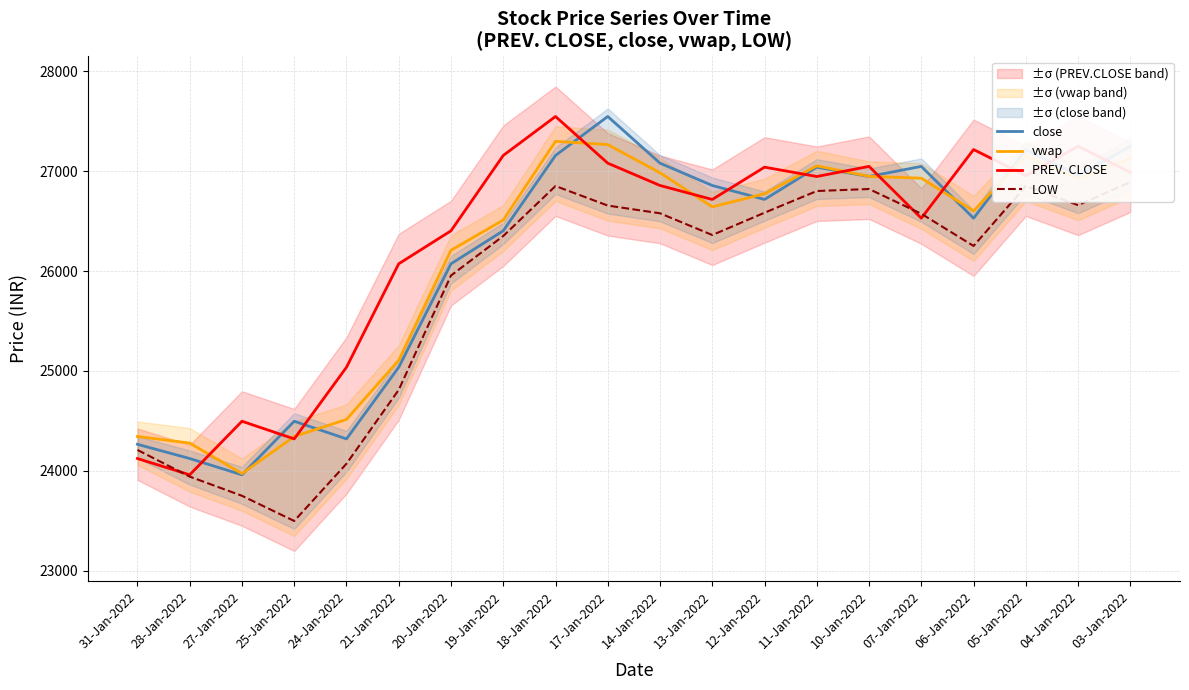

True or false: close has a value of 26528.0 at 06-Jan-2022.

True